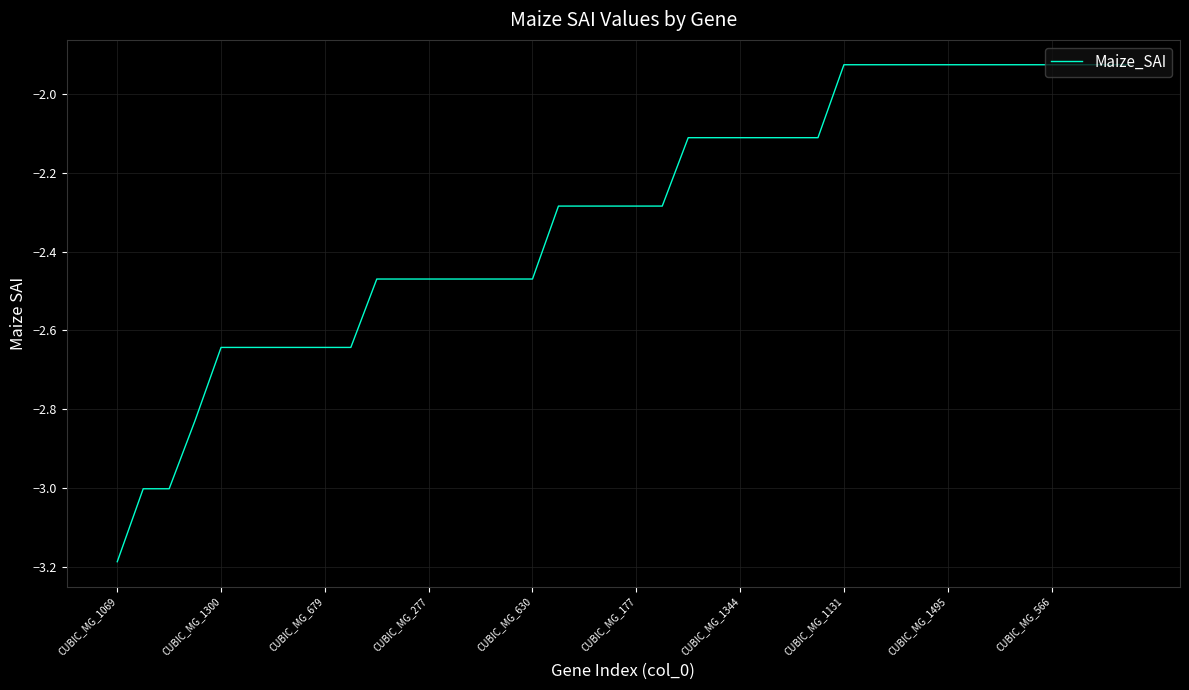

What is the difference between the maximum and minimum values?

1.3